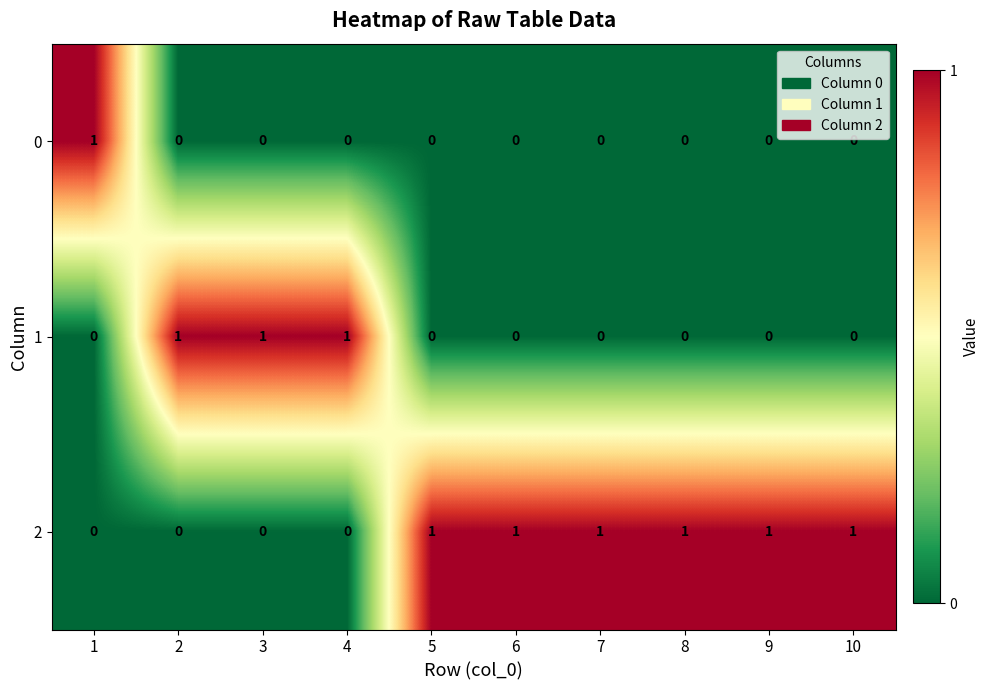

Rank the series by their average value, from lowest to highest.

0, 1, 2